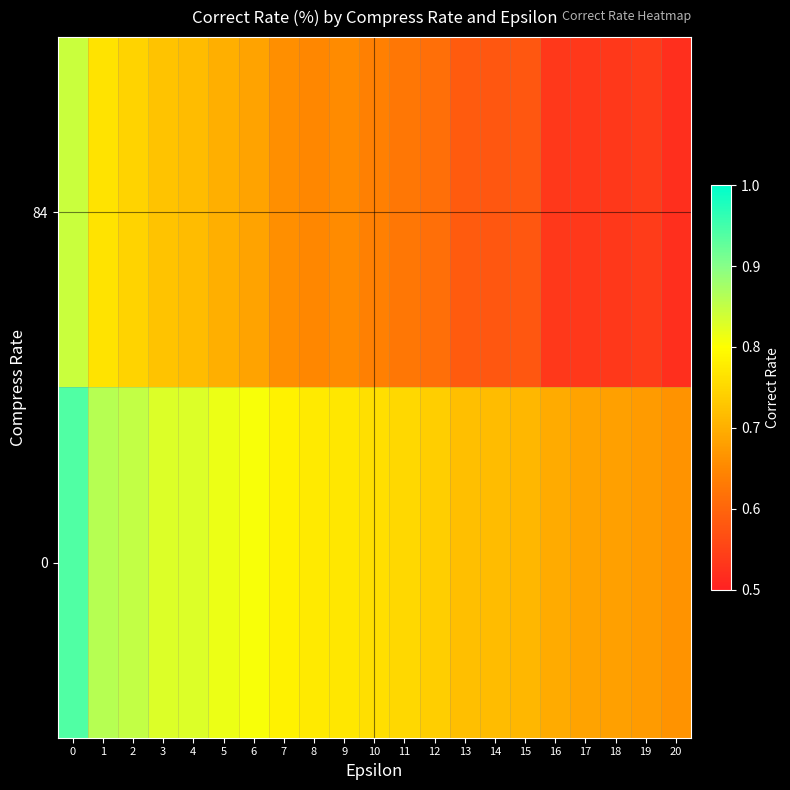

How many data points does each series have?

21